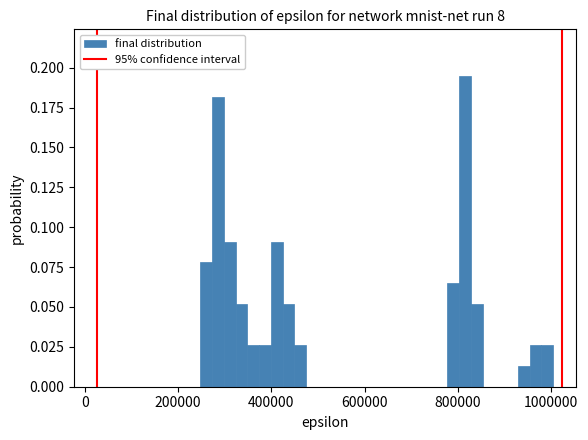

Around what value on the x-axis is the tallest bar? Give the approximate position of its centre, as read against the axis.

820000